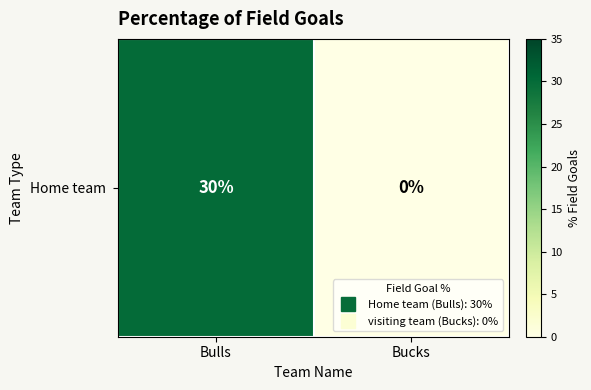

At which category does the chart reach its peak across all series?

Bulls